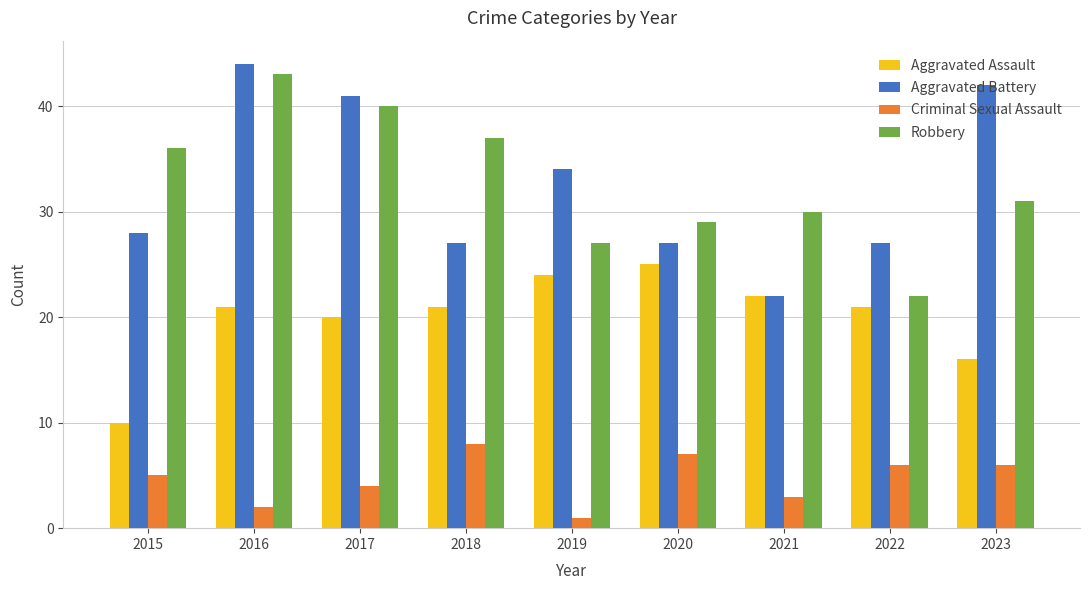

What is the spread (max minus min) of values at 2017?

37